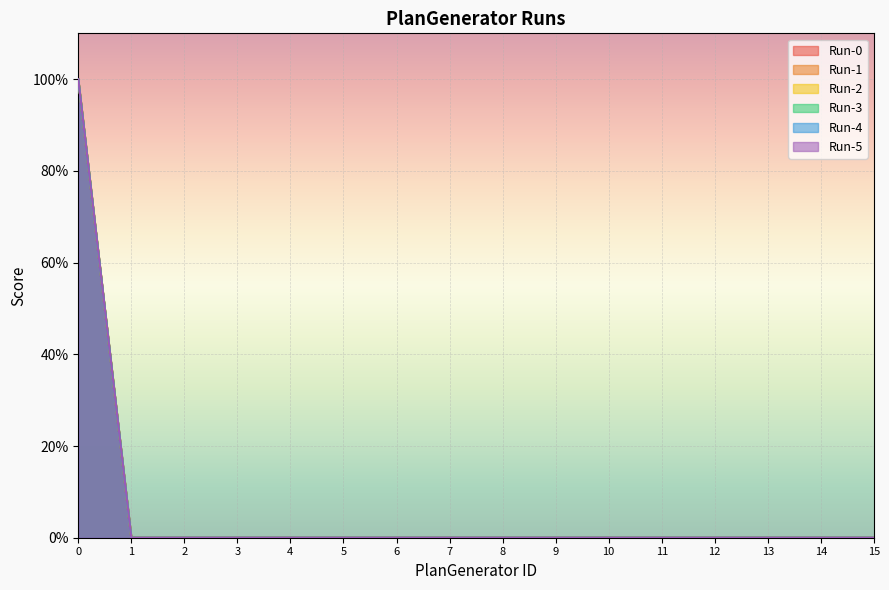

At how many categories does at least one series exceed 21?

1